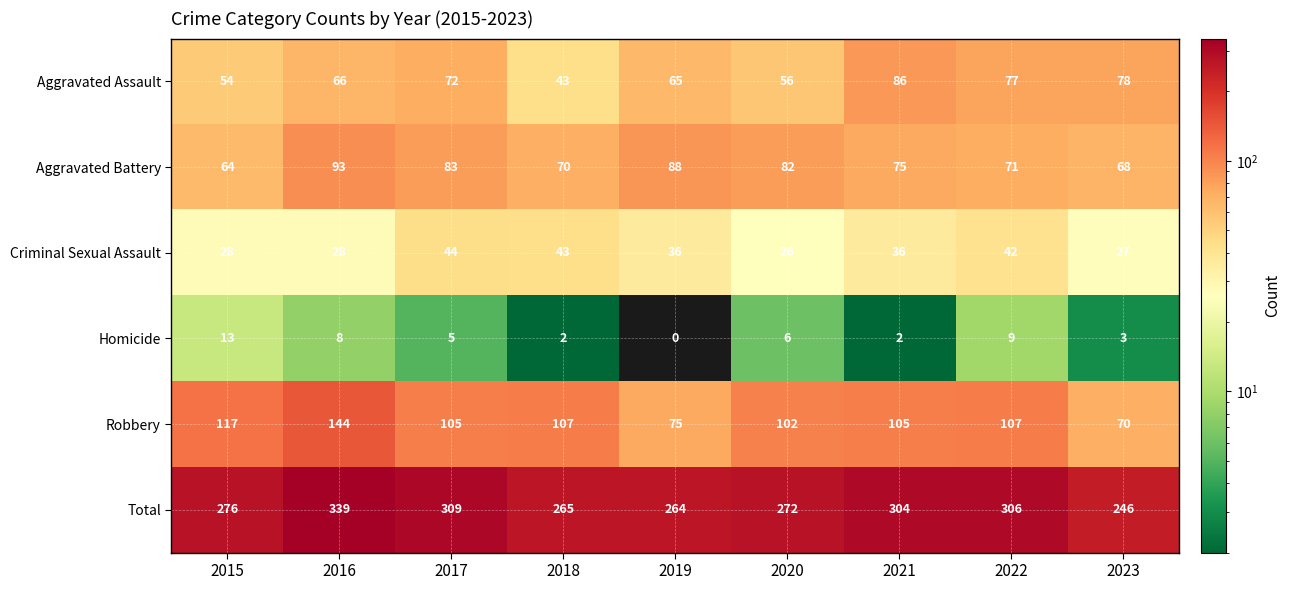

What is the difference between the maximum and minimum values in the Aggravated Battery series?

29